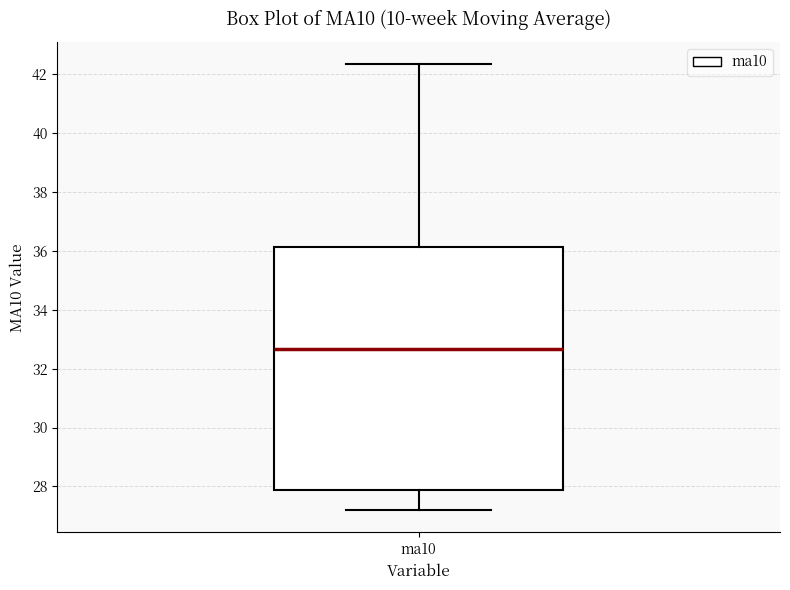

Transcribe this box plot: give where the median line is, the range the box spans, and where the two whiskers end, as read against the y-axis. The values are not printed on the chart, so give them approximately, as read against the axis.

median 32.6, box 27.8 to 36.2, whiskers 27.2 to 42.4